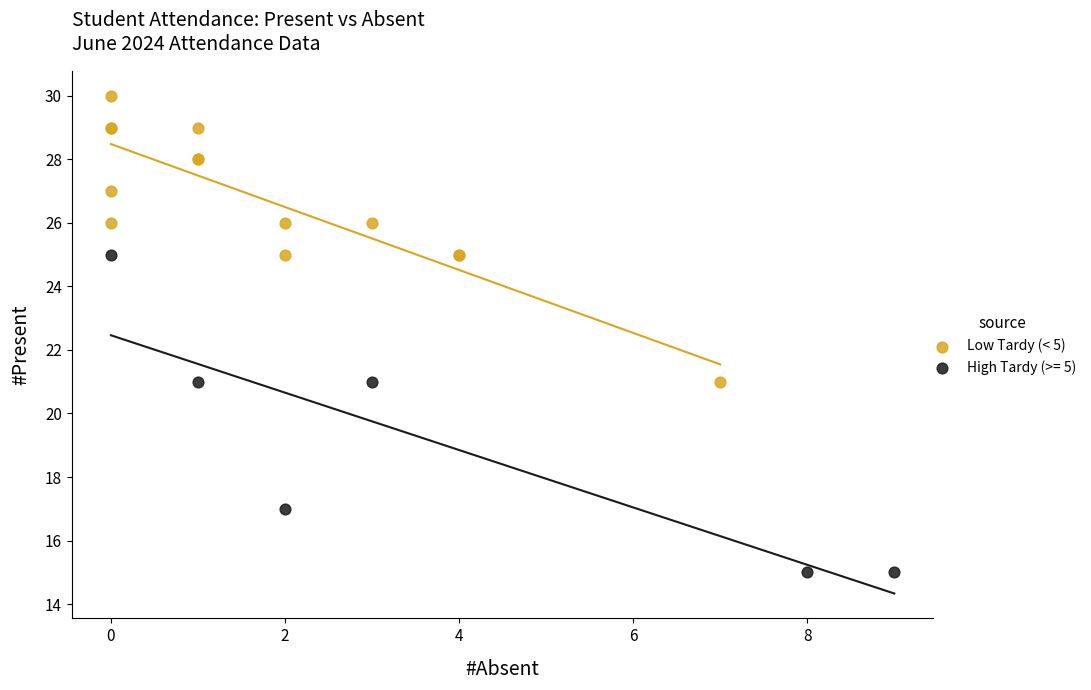

Which series has the largest Y range (max minus min)?

High Tardy (>= 5)